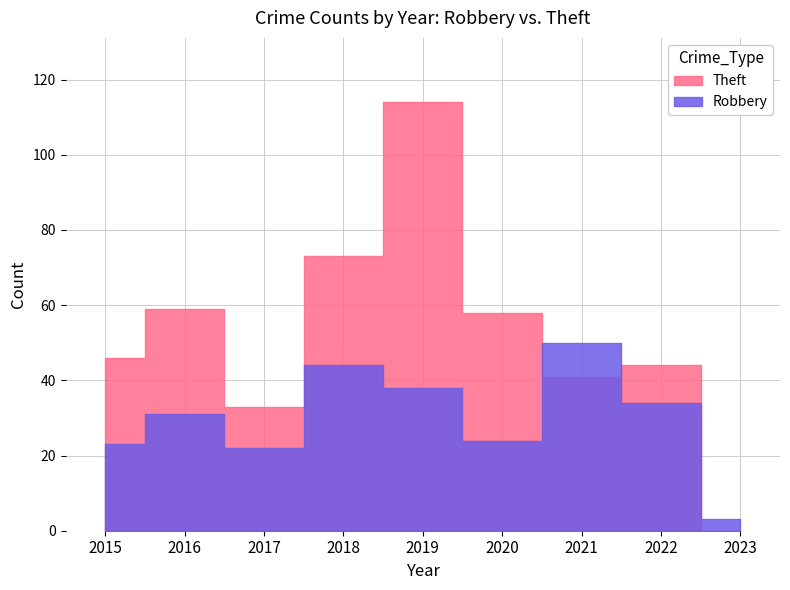

What are all the series names shown in the legend?

Robbery, Theft